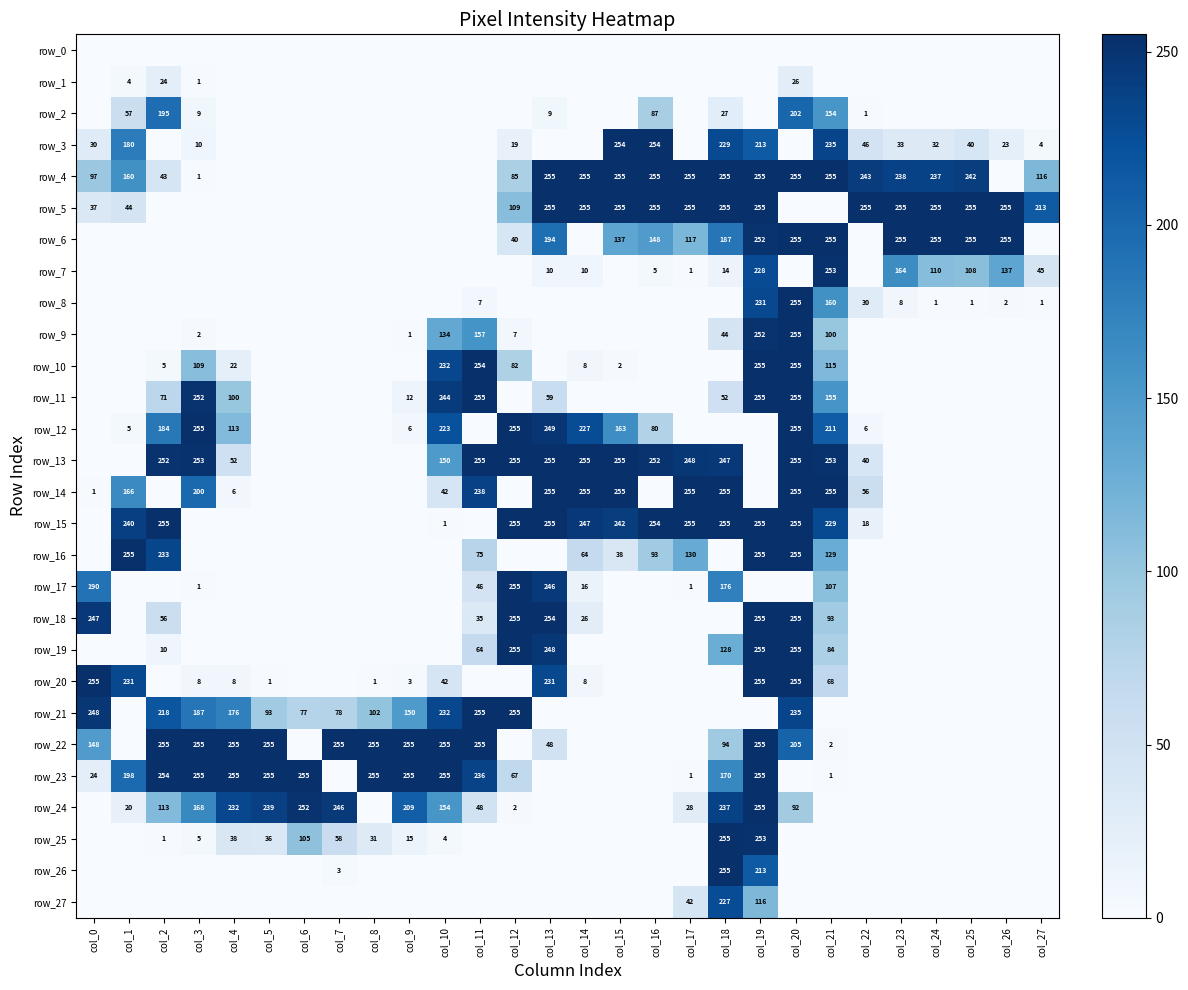

What is the maximum value shown in the chart?

255